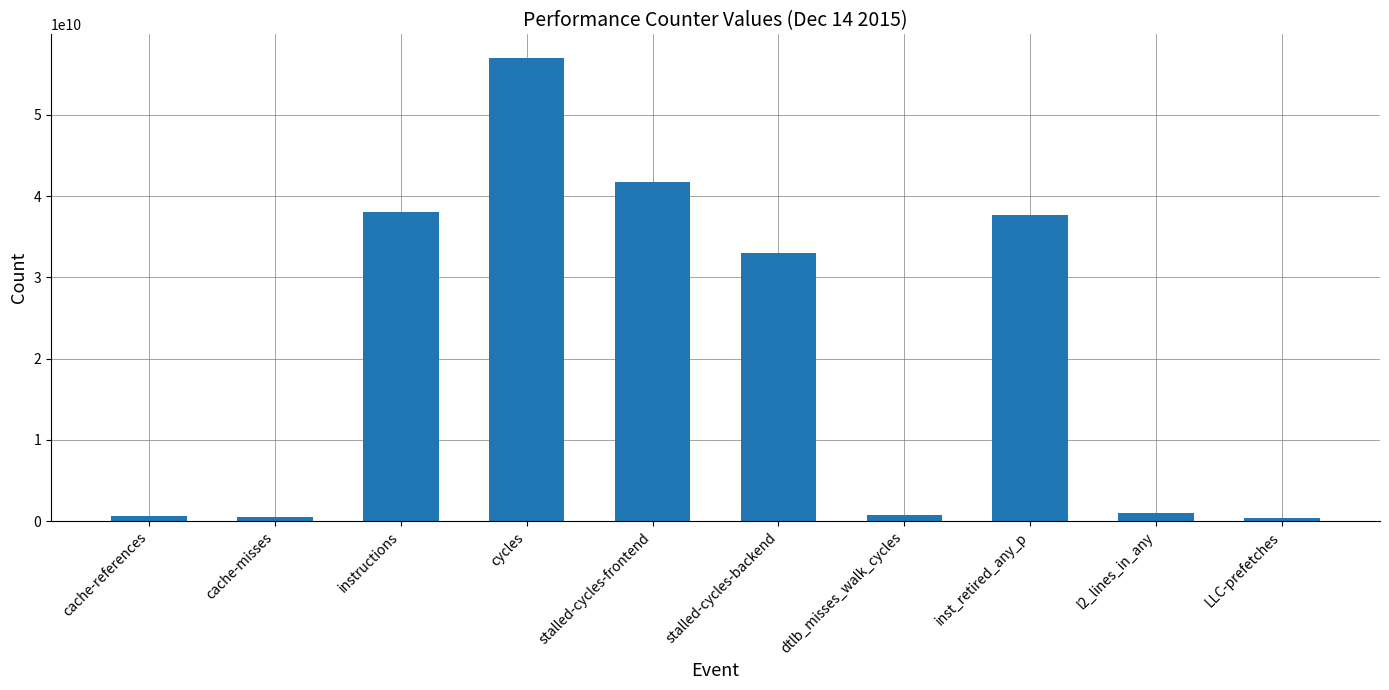

What is the change in value from stalled-cycles-frontend to stalled-cycles-backend?

-8813254186